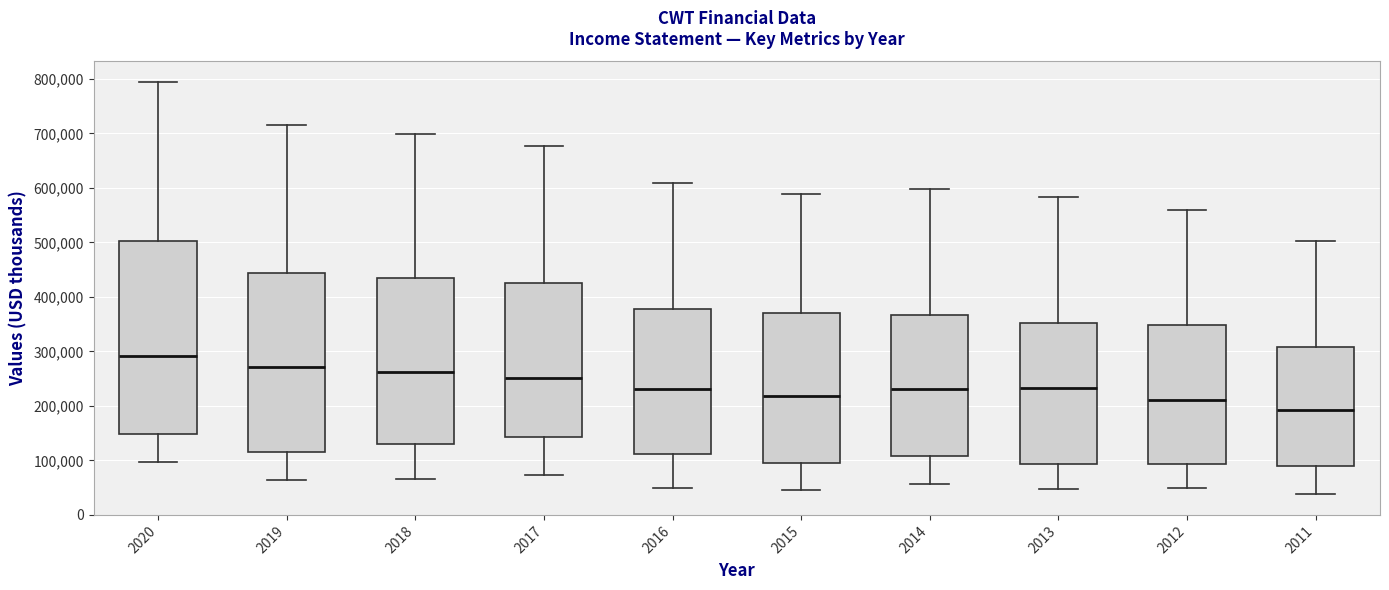

Where does the lower whisker of the box at x = 2011 end on the y-axis? The values are not printed on the chart, so give them approximately, as read against the axis.

40000